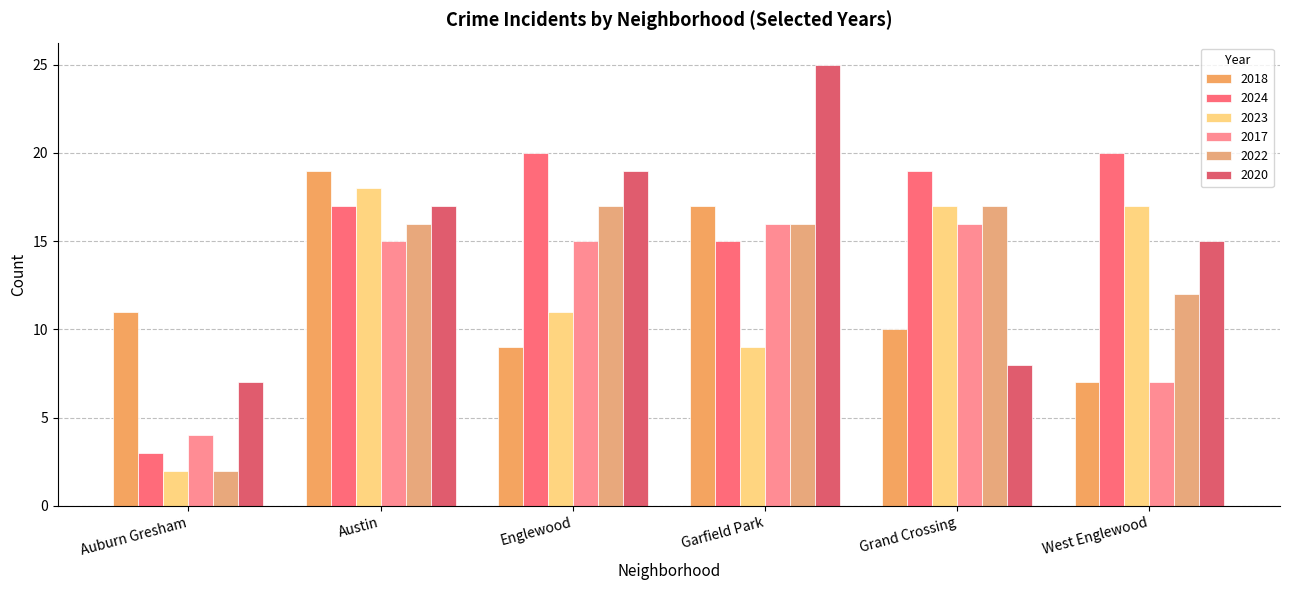

Are the bars horizontal?

No